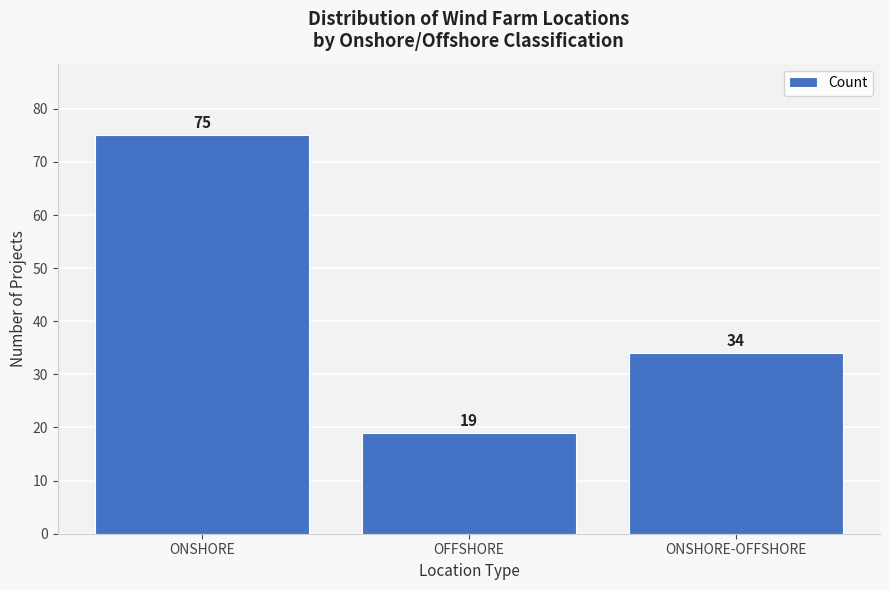

Reading left to right, list all the values displayed in this chart.

ONSHORE=75	OFFSHORE=19	ONSHORE-OFFSHORE=34